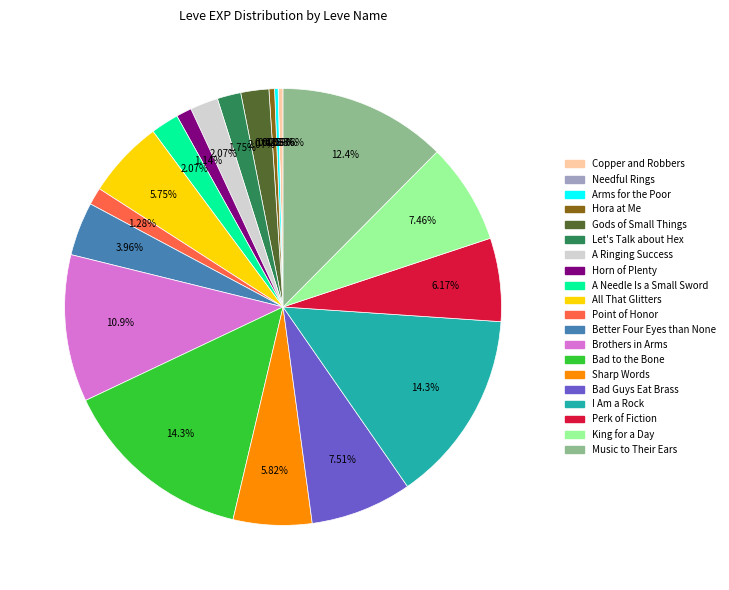

Is Point of Honor the majority of the pie?

No